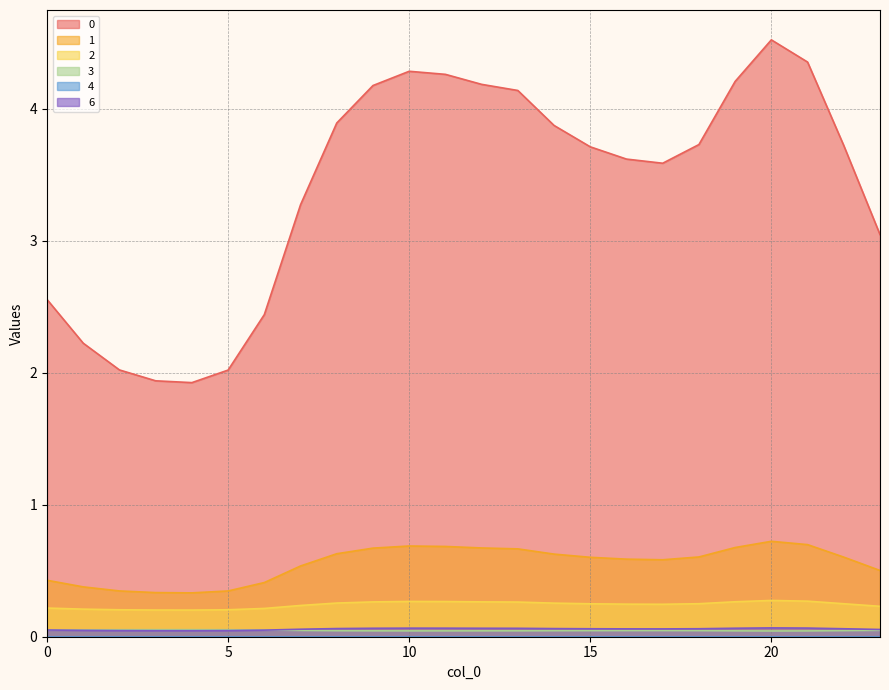

True or false: 6 has a value of 0.1 at 19.

True